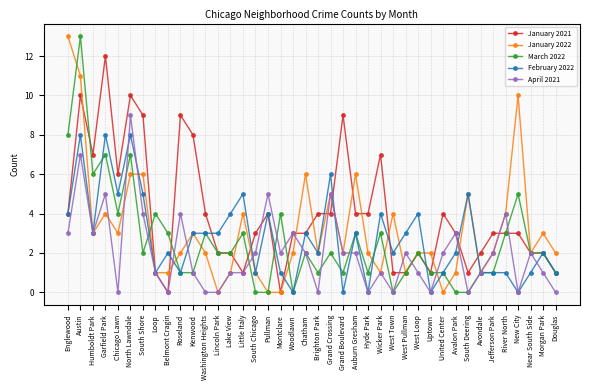

What is the total value across all series at River North?

15